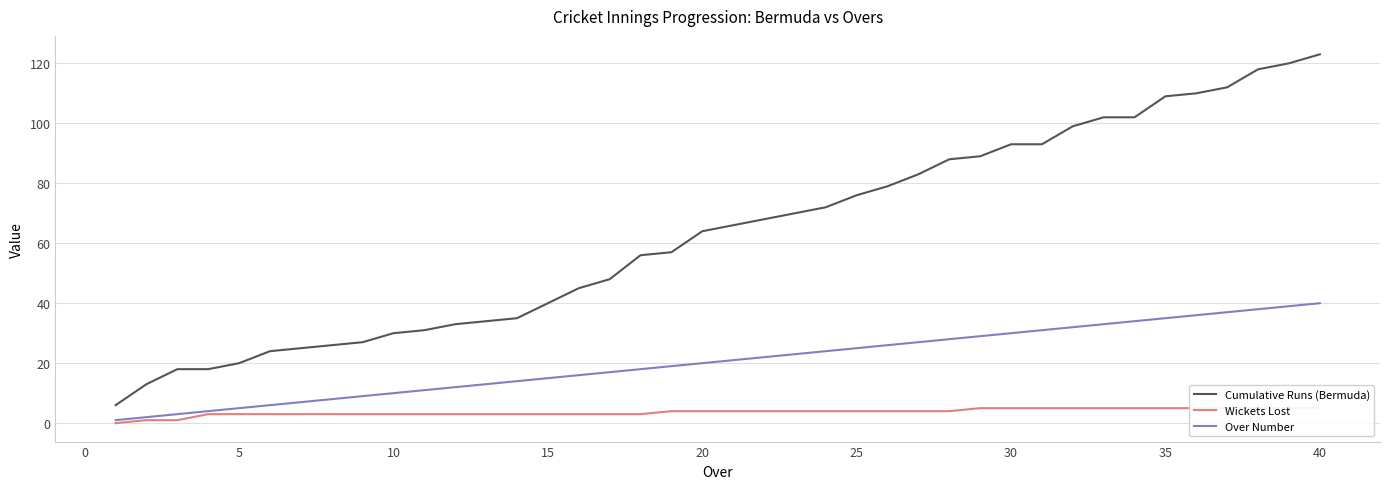

Read the Over Number value at 30, to the nearest 10.

30